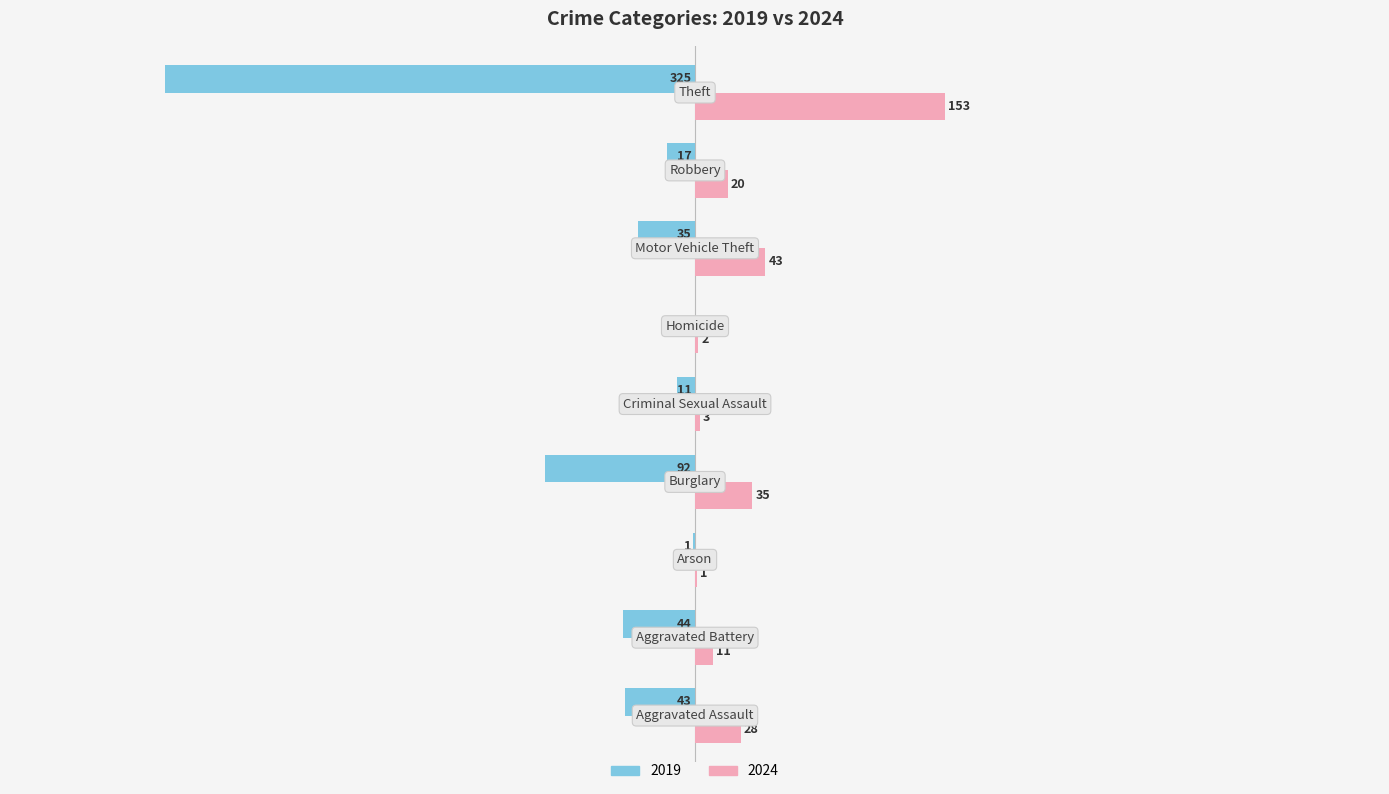

What are all the series names shown in the legend?

2019, 2024